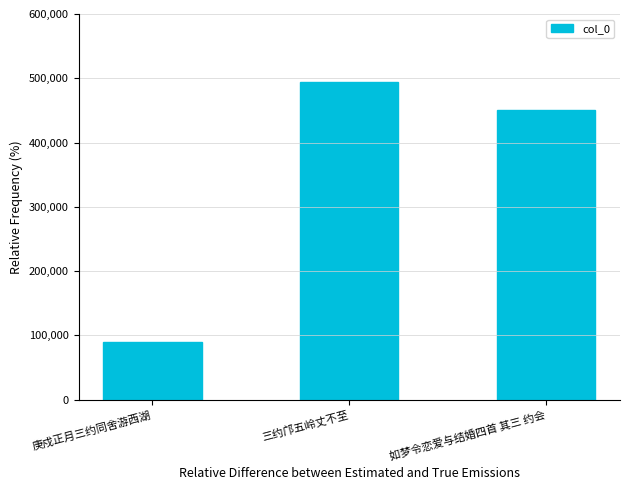

What is the difference between the maximum and minimum values?

403441